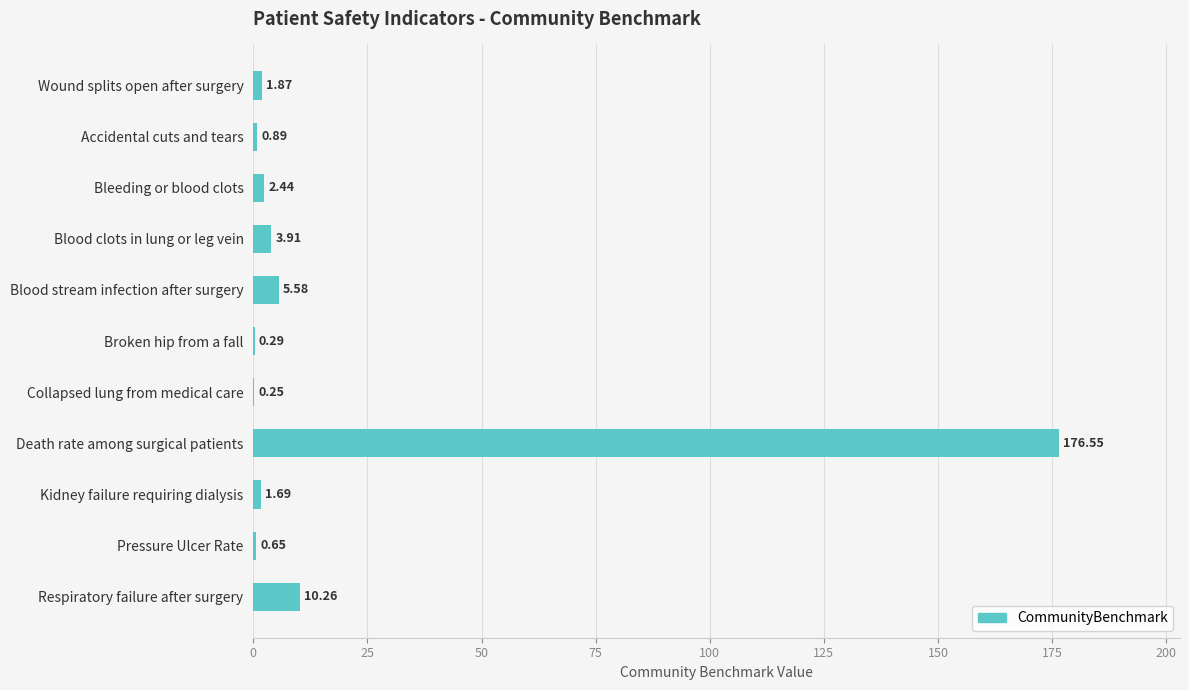

What is the sum of all values?

204.4